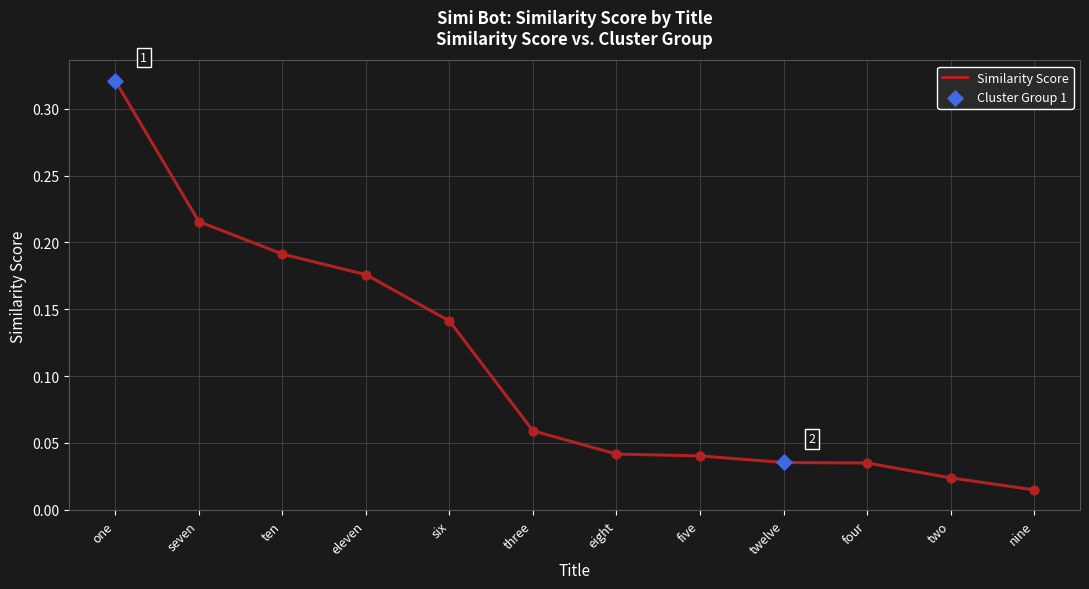

Which has a higher value, one or six?

one